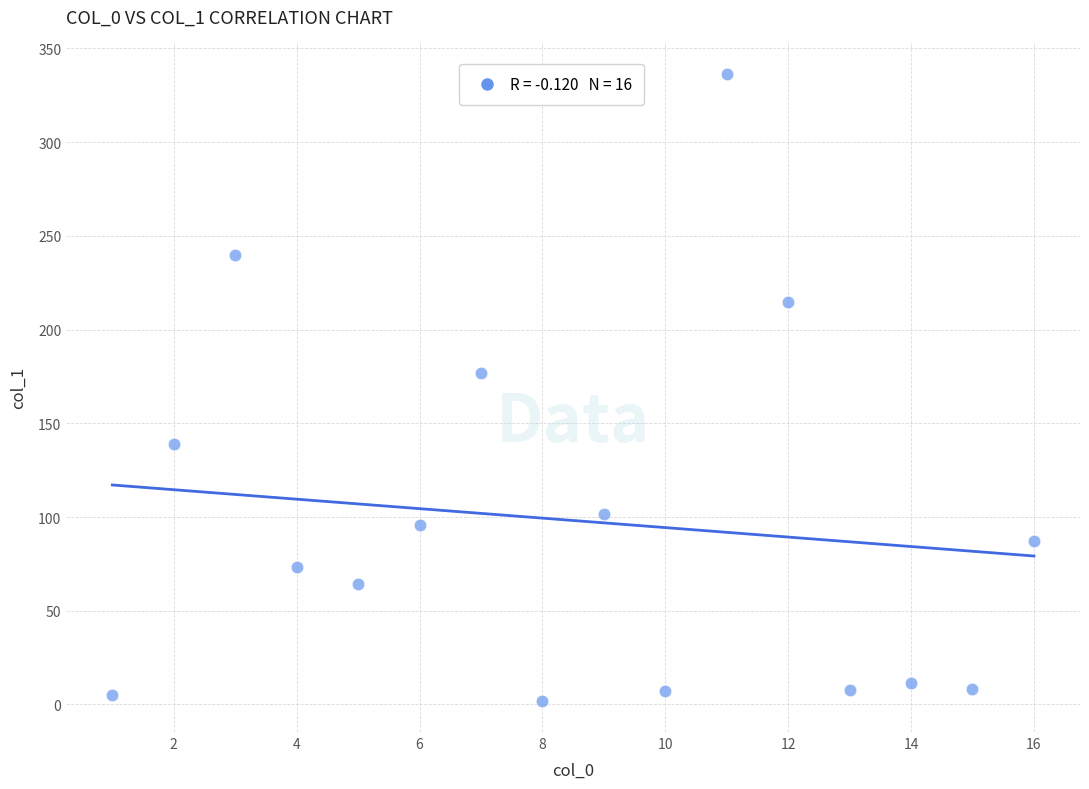

What is the range of Y values (max minus min)?

334.5